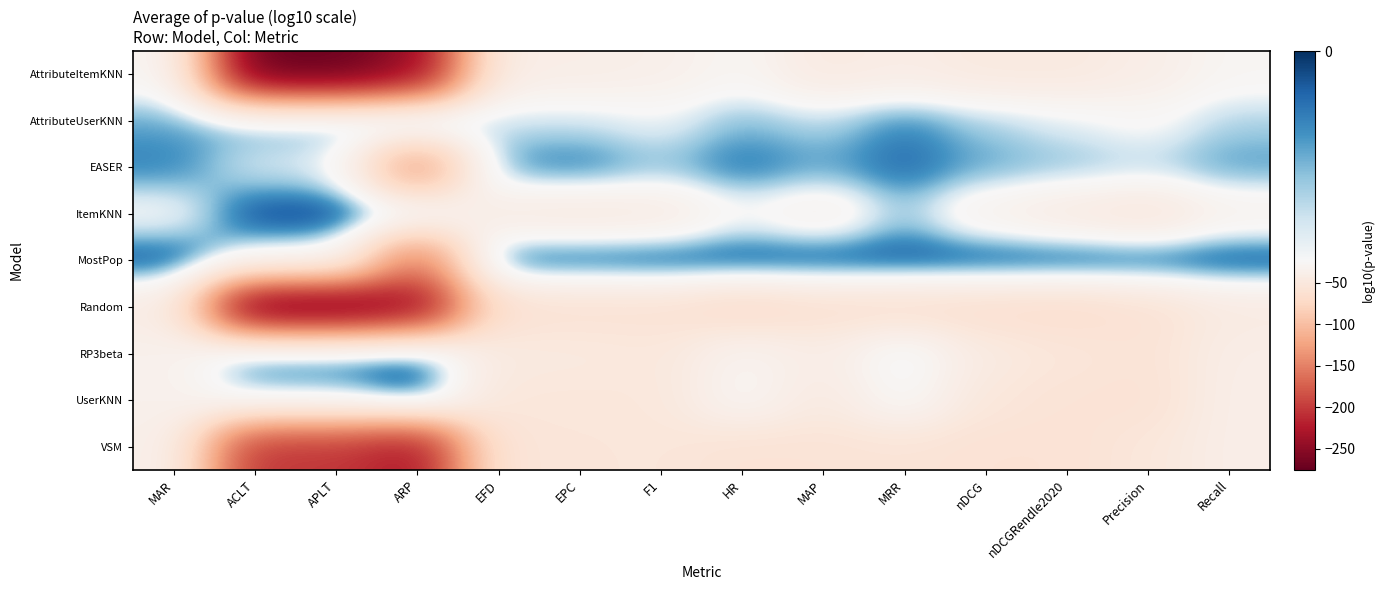

Which has a higher value, APLT or Recall?

Recall